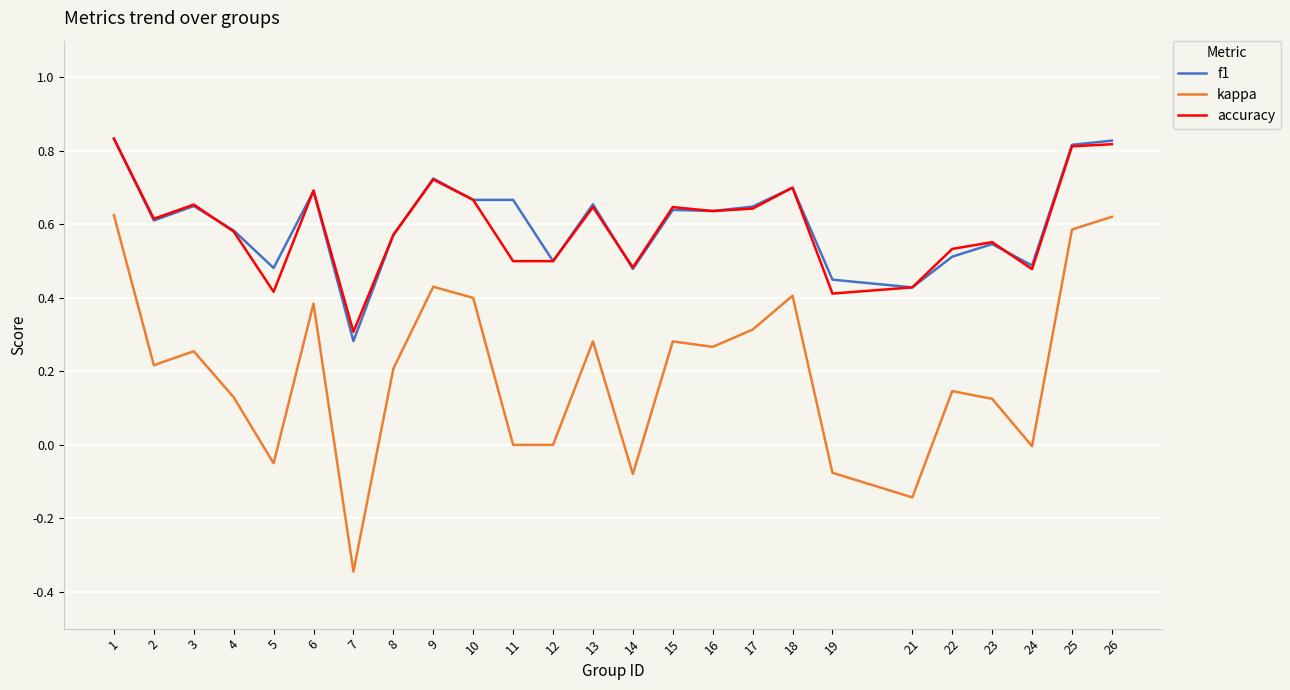

True or false: kappa and f1 cross at least once.

False